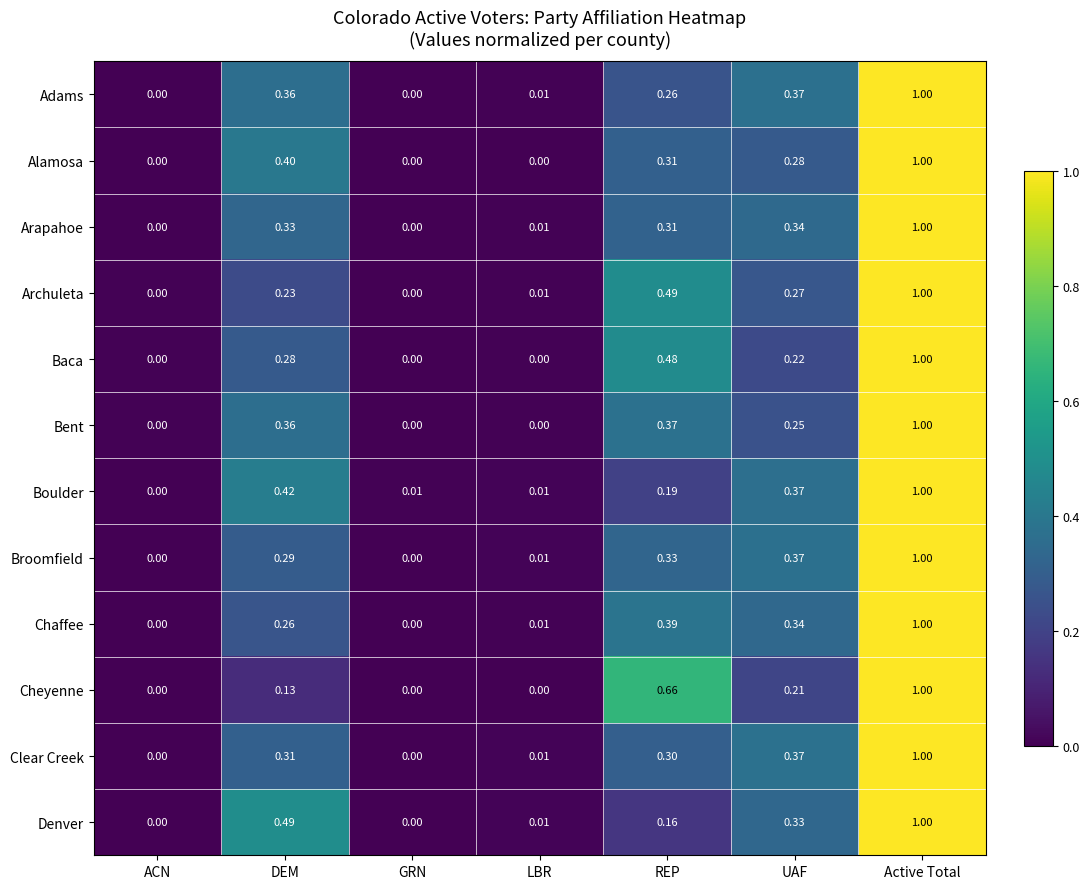

Which series changed the most between DEM and UAF?

Denver